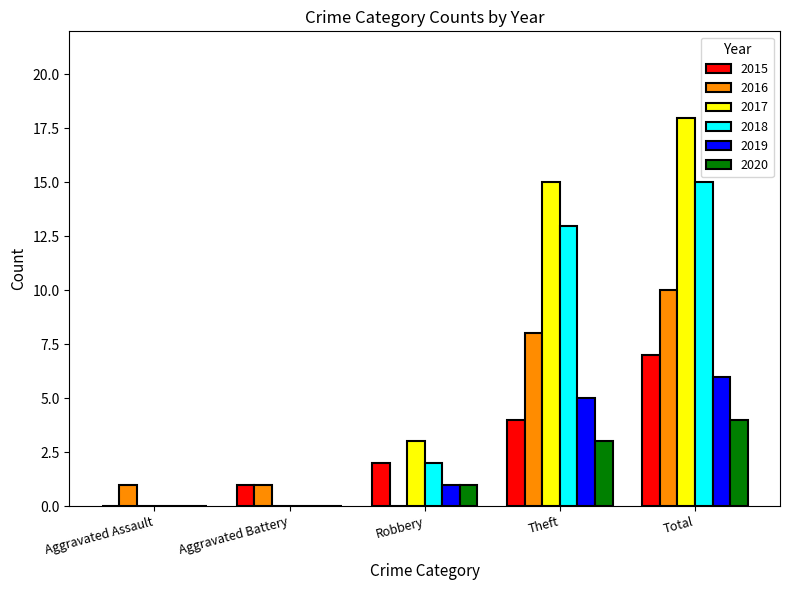

What is the maximum value shown in the chart?

18